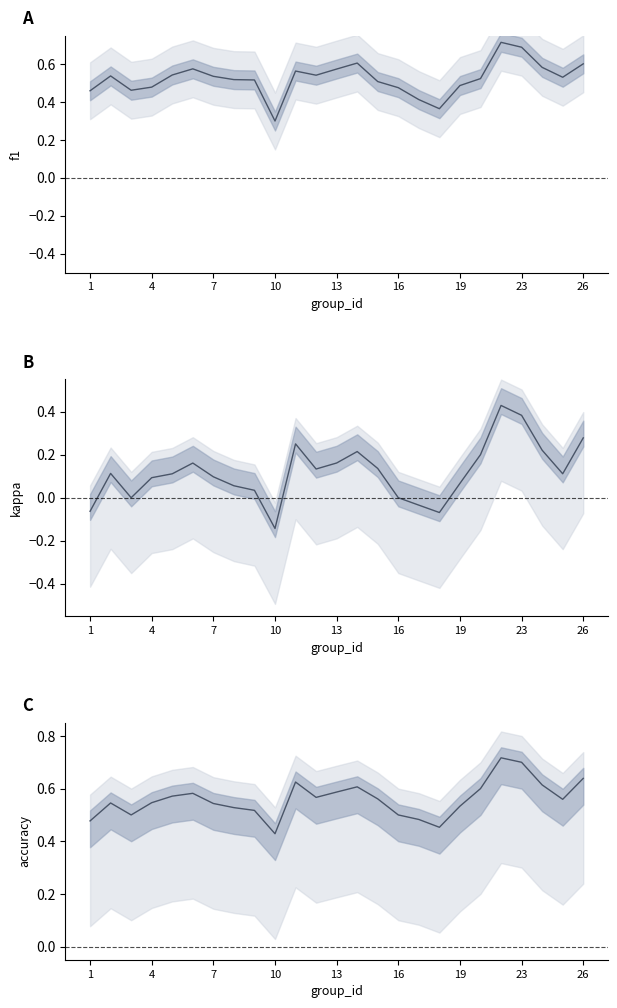

List the series in order of their peak value, highest first.

accuracy, f1, kappa